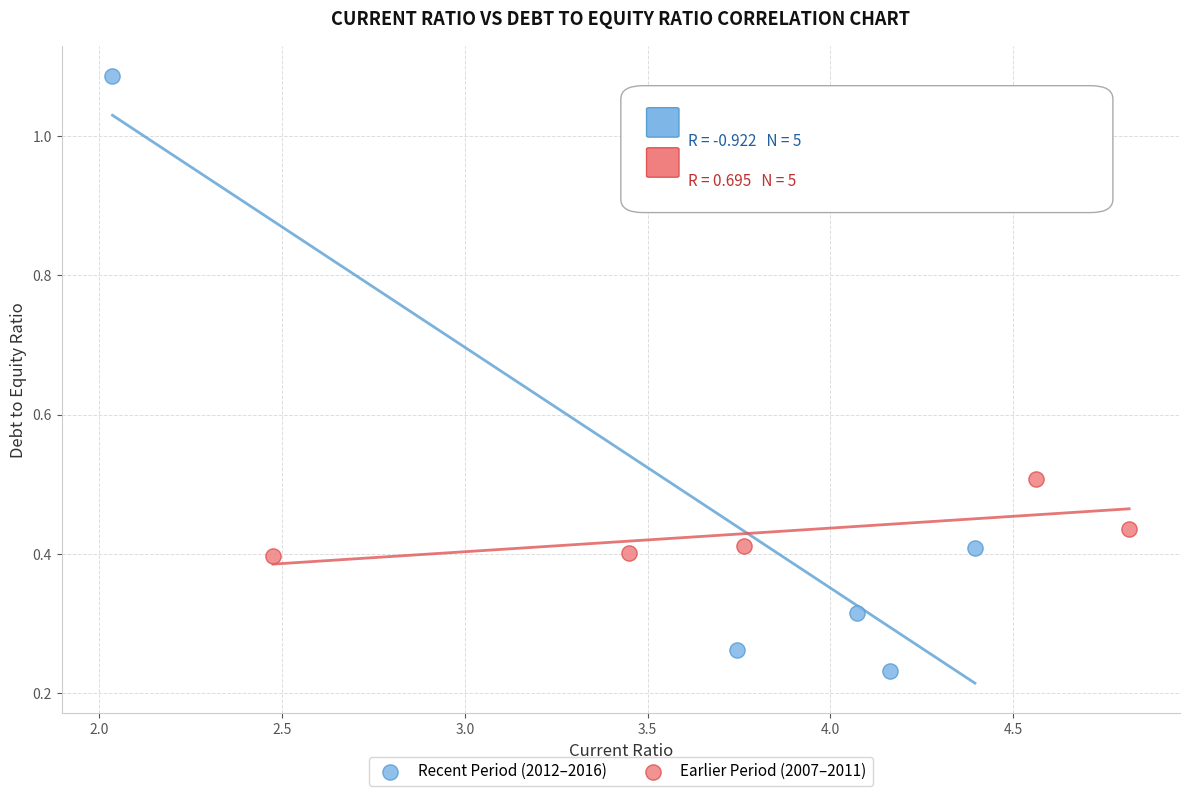

Which series contains the highest Y value?

Recent Period (2012–2016)